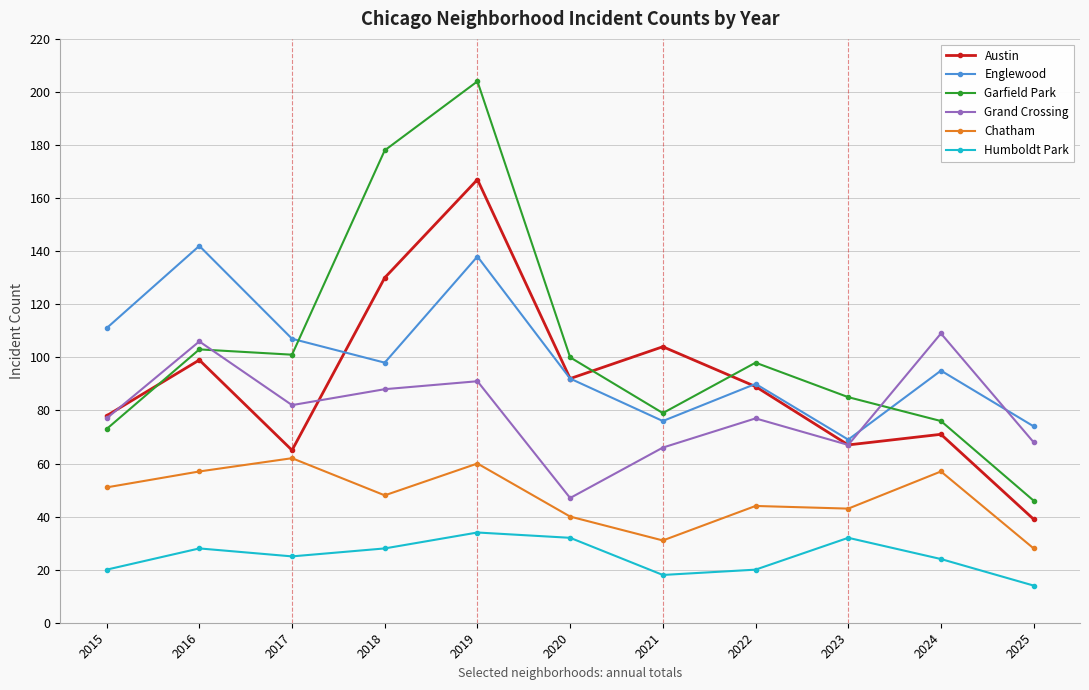

Is it true that Austin equals 34 at 2024?

False